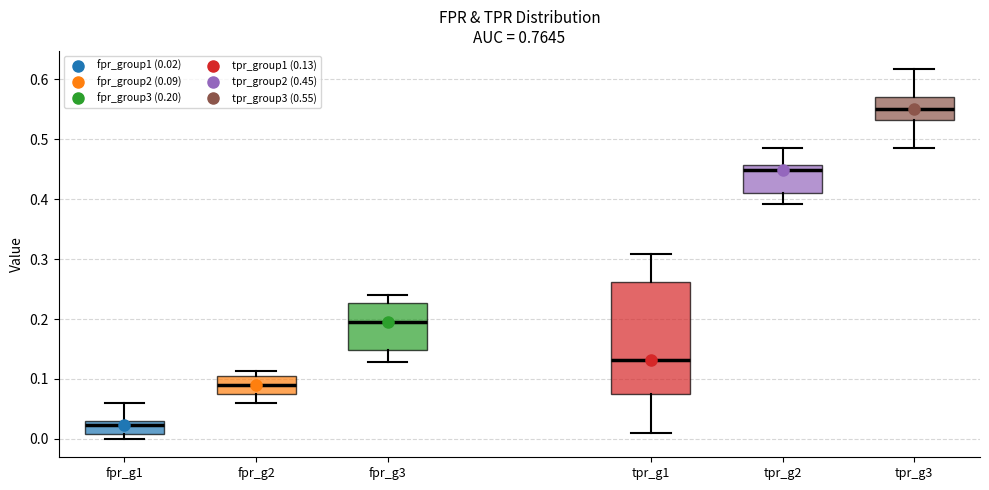

Reading left to right, read every box against the y-axis: the position of its median line, the range the box covers, and the ends of its whiskers. The values are not printed on the chart, so give them approximately, as read against the axis.

fpr_g1: median 0.02, box 0.01 to 0.03, whiskers 0.00 to 0.06
fpr_g2: median 0.09, box 0.08 to 0.11, whiskers 0.06 to 0.11 (just above the box's upper edge)
fpr_g3: median 0.20, box 0.15 to 0.23, whiskers 0.13 to 0.24
tpr_g1: median 0.13, box 0.07 to 0.26, whiskers 0.01 to 0.31
tpr_g2: median 0.45, box 0.41 to 0.46, whiskers 0.39 to 0.49
tpr_g3: median 0.55, box 0.53 to 0.57, whiskers 0.49 to 0.62